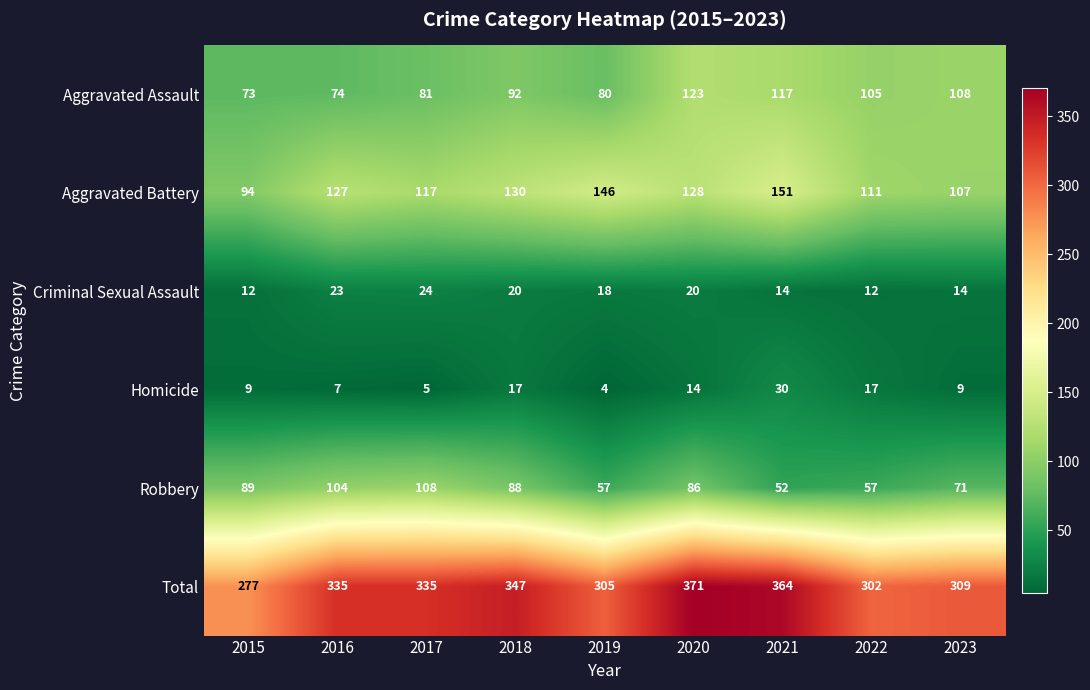

Where is Criminal Sexual Assault nearest to the value 18?

2019